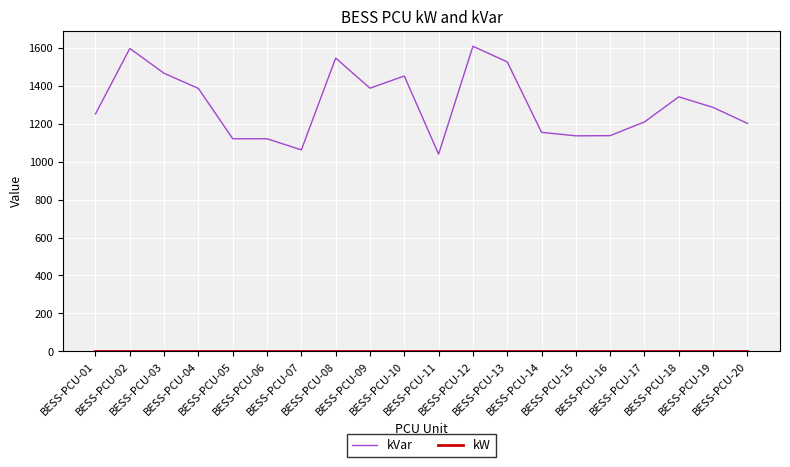

What is the maximum value shown in the chart?

1609.9